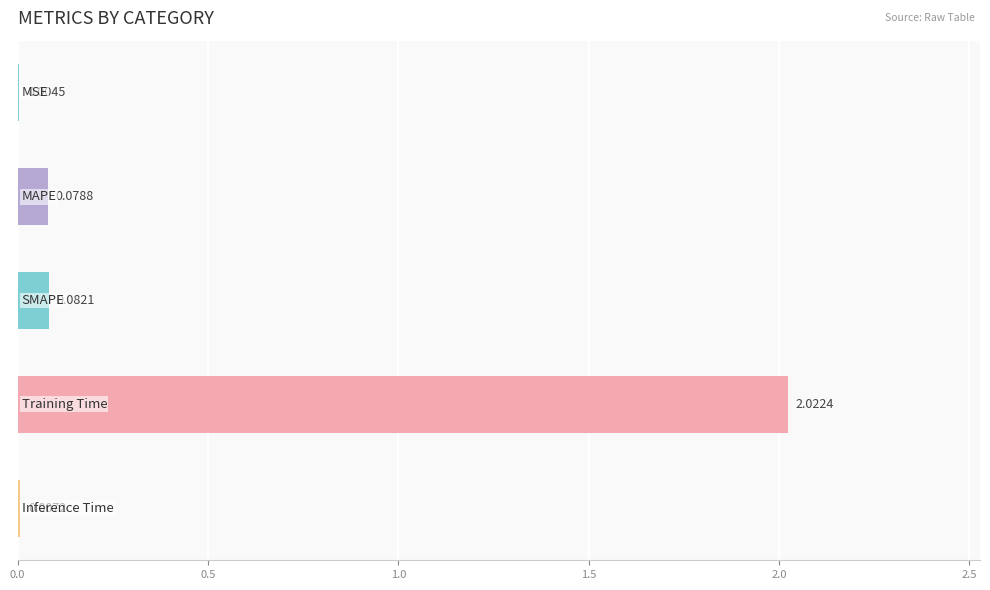

What is the sum of all values?

2.2